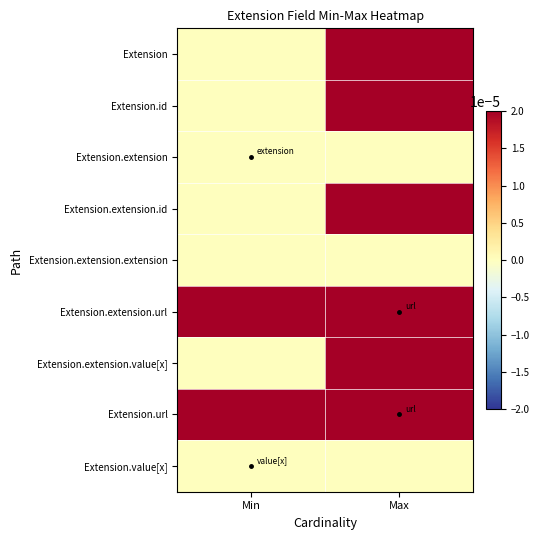

Rank the series by their maximum value, from lowest to highest.

Extension.extension, Extension.extension.extension, Extension.value[x], Extension, Extension.id, Extension.extension.id, Extension.extension.url, Extension.extension.value[x], Extension.url